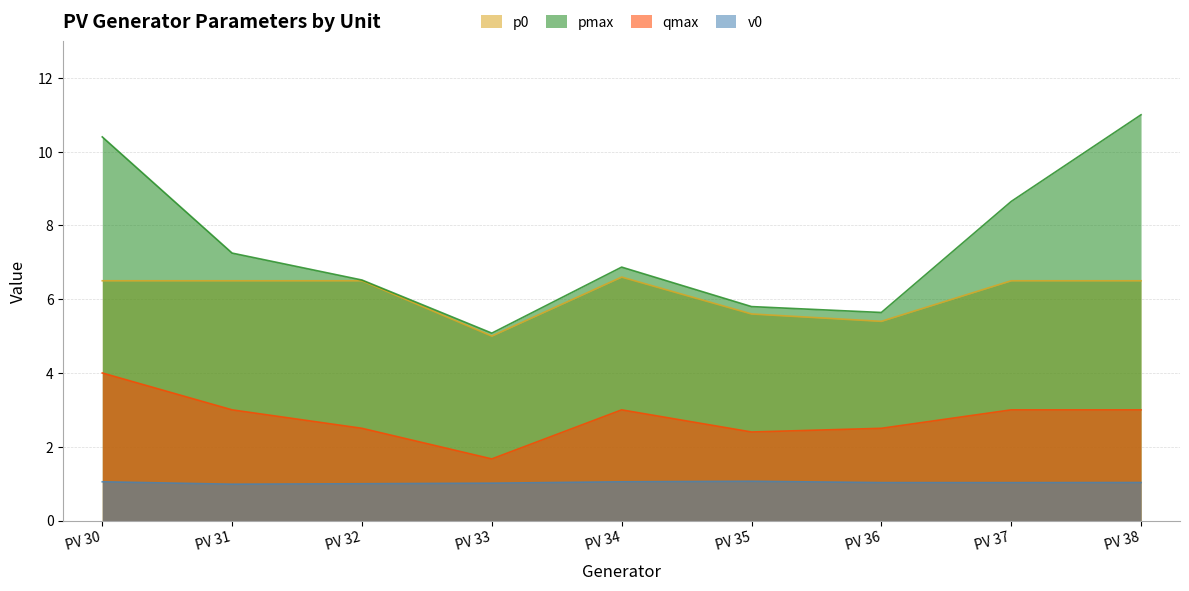

Is the value of pmax at PV 32 greater than the value of qmax at PV 34?

Yes